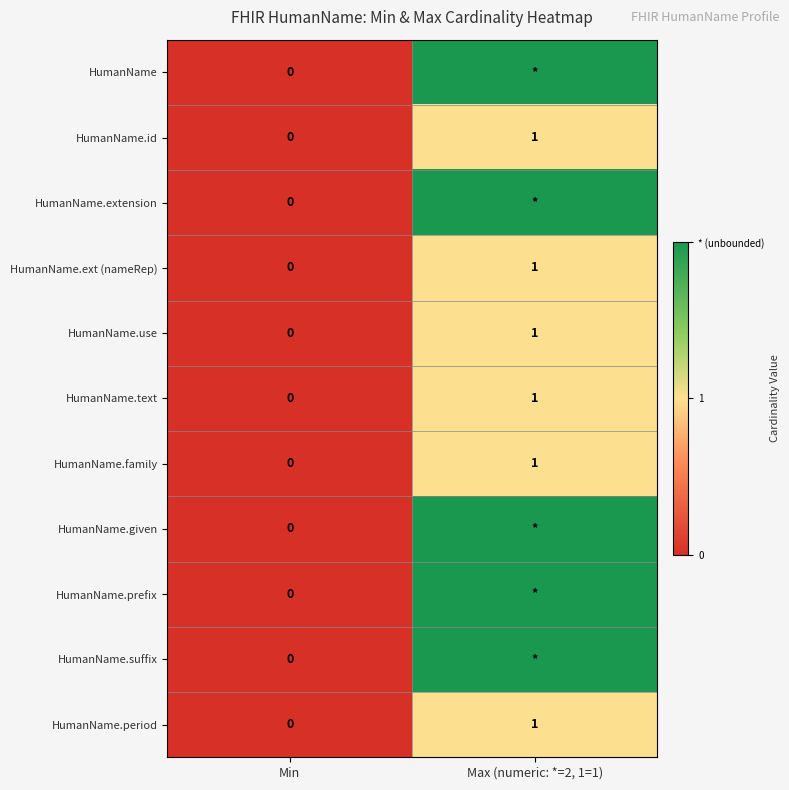

Rank the categories by HumanName.text value from highest to lowest.

Max (numeric: *=2, 1=1), Min